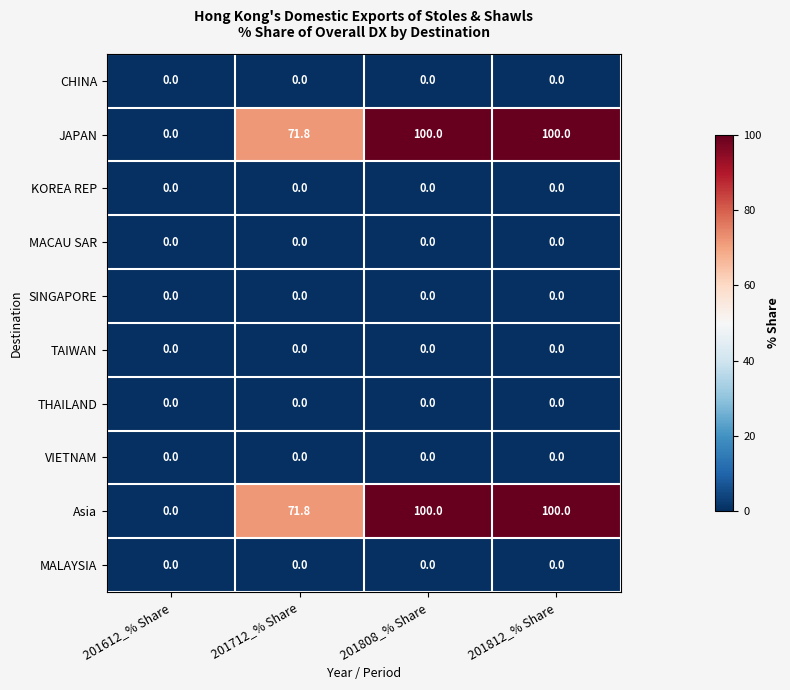

The JAPAN series shows 100.0 at 201812_% Share. True or false?

True